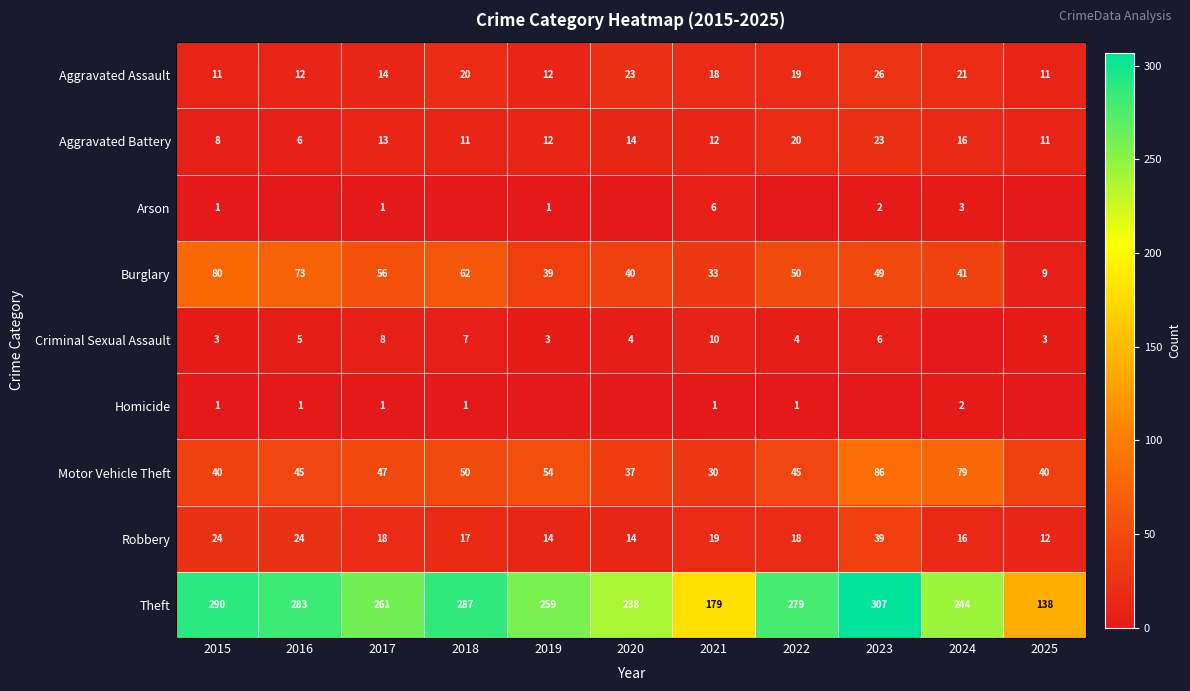

What is the difference between the Motor Vehicle Theft values at 2024 and 2019?

25